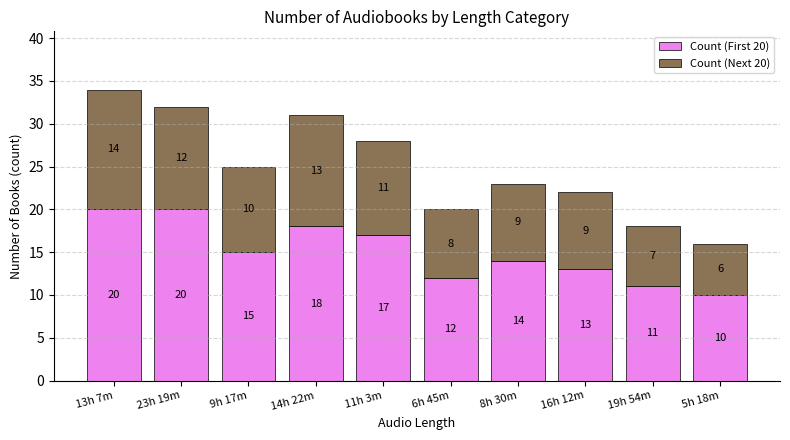

What is the lowest value of the Count (First 20) series?

10